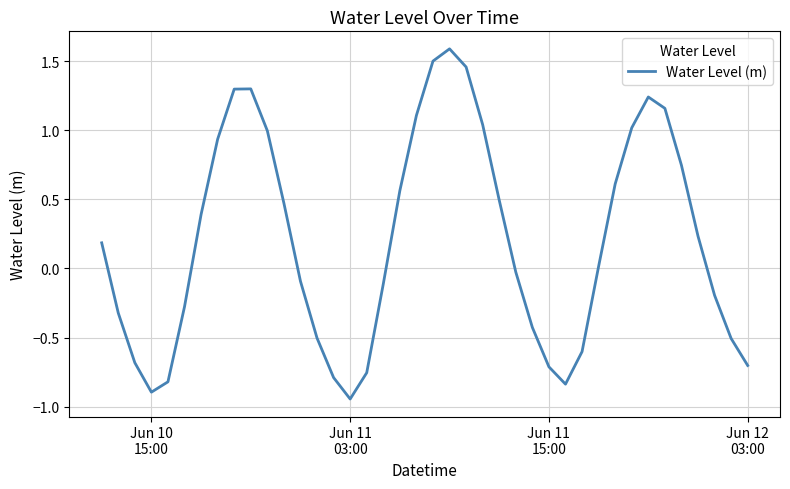

What is the greatest value displayed?

1.6